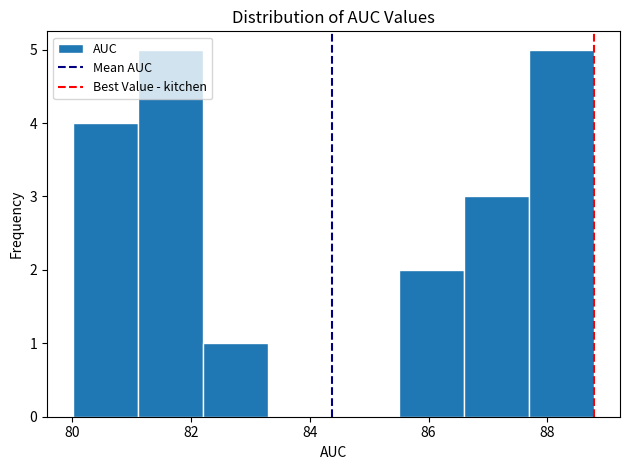

Reading left to right, list every bar in this chart as the range it spans on the x-axis followed by its height. Neither the bar edges nor the heights are printed on the chart, so give them approximately, as read against the axes.

80.0 to 81.2: 4
81.2 to 82.2: 5
82.2 to 83.4: 1
83.4 to 84.4: 0
84.4 to 85.4: 0
85.4 to 86.6: 2
86.6 to 87.6: 3
87.6 to 88.8: 5